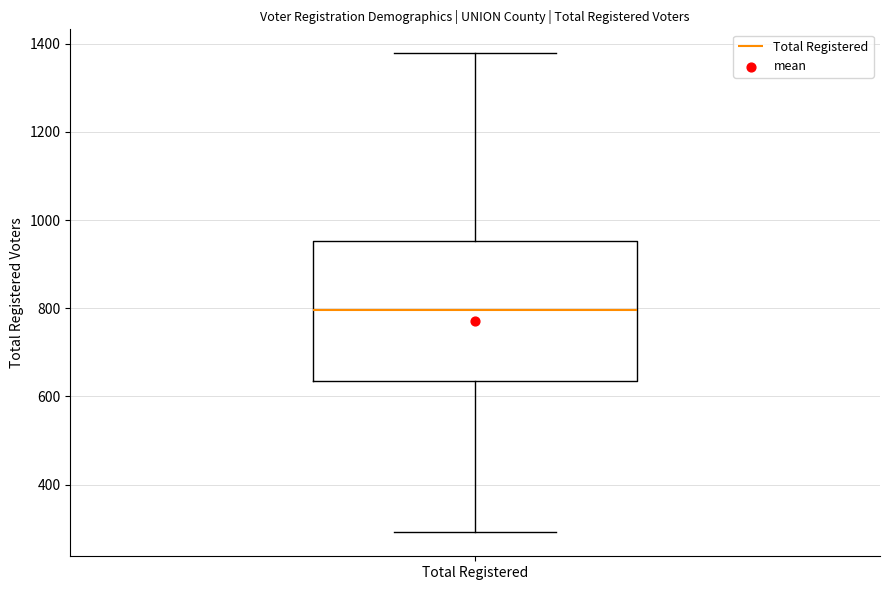

Read this box plot against the y-axis: the position of the median line, the range covered by the box, and the ends of both whiskers. The values are not printed on the chart, so give them approximately, as read against the axis.

median 800, box 640 to 960, whiskers 300 to 1380